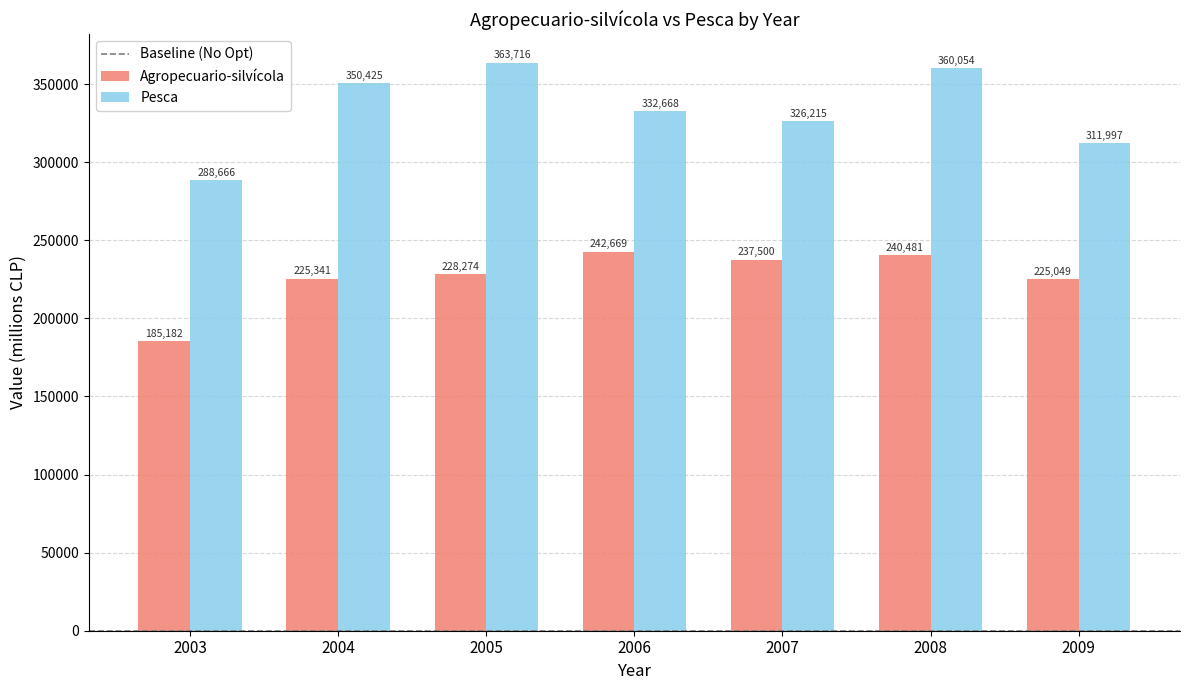

What is the sum of all Pesca values?

2333741